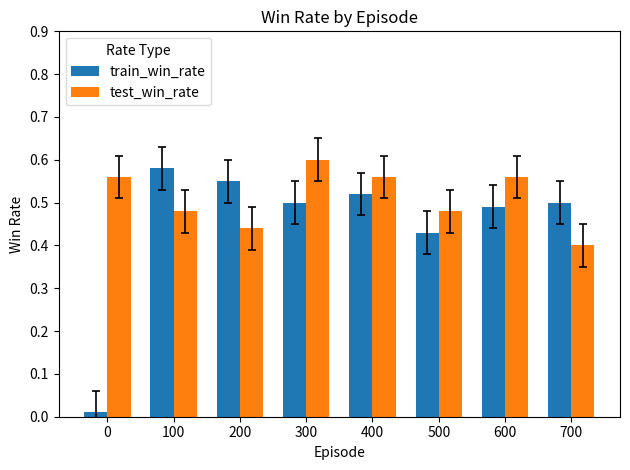

The test_win_rate series shows 0.6 at 400. True or false?

True